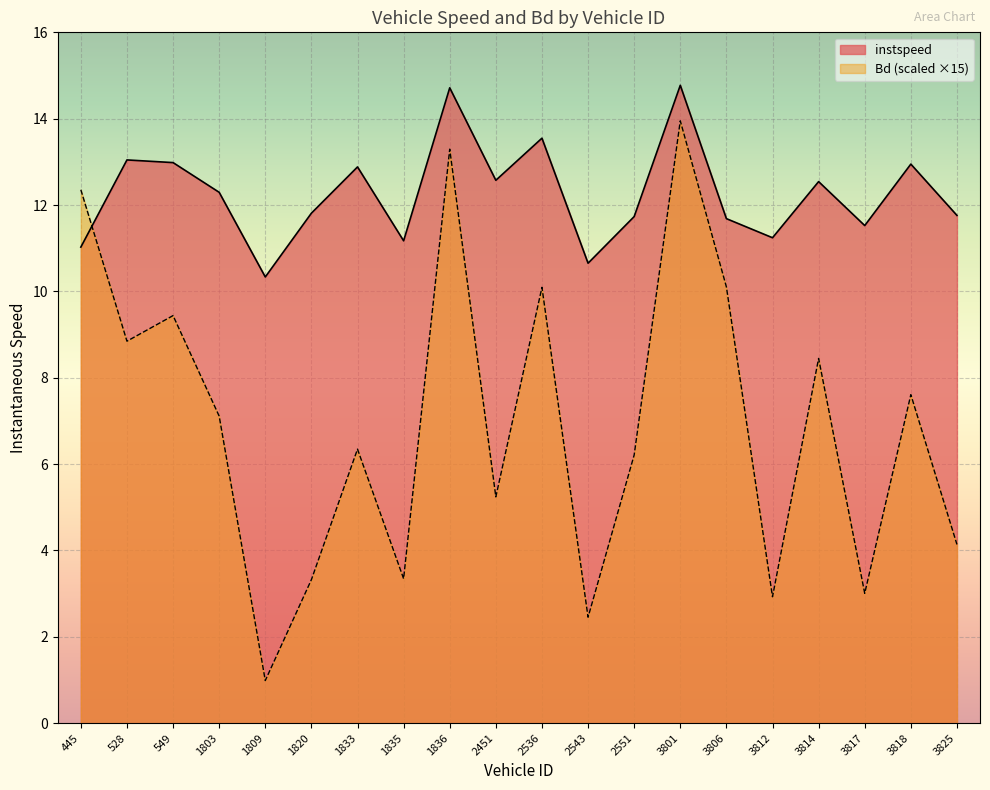

Is the value of Bd at 3812 greater than the value of instspeed at 3825?

No